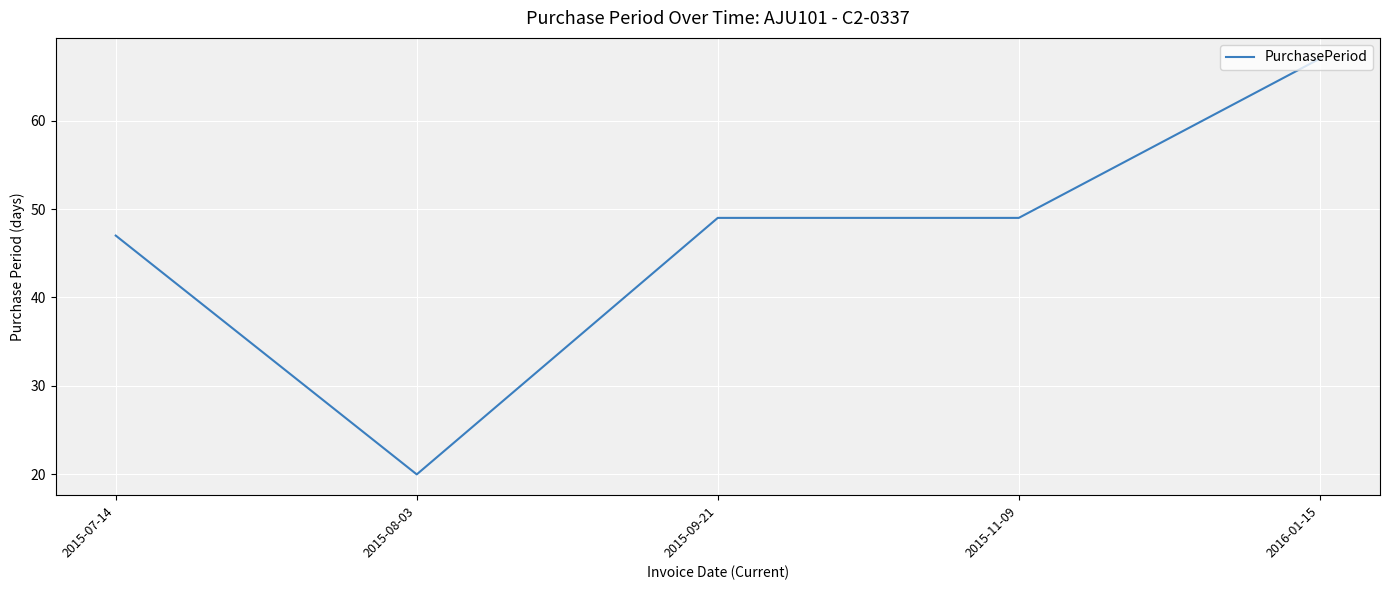

What is the approximate value at 2016-01-15, to the nearest 10?

70